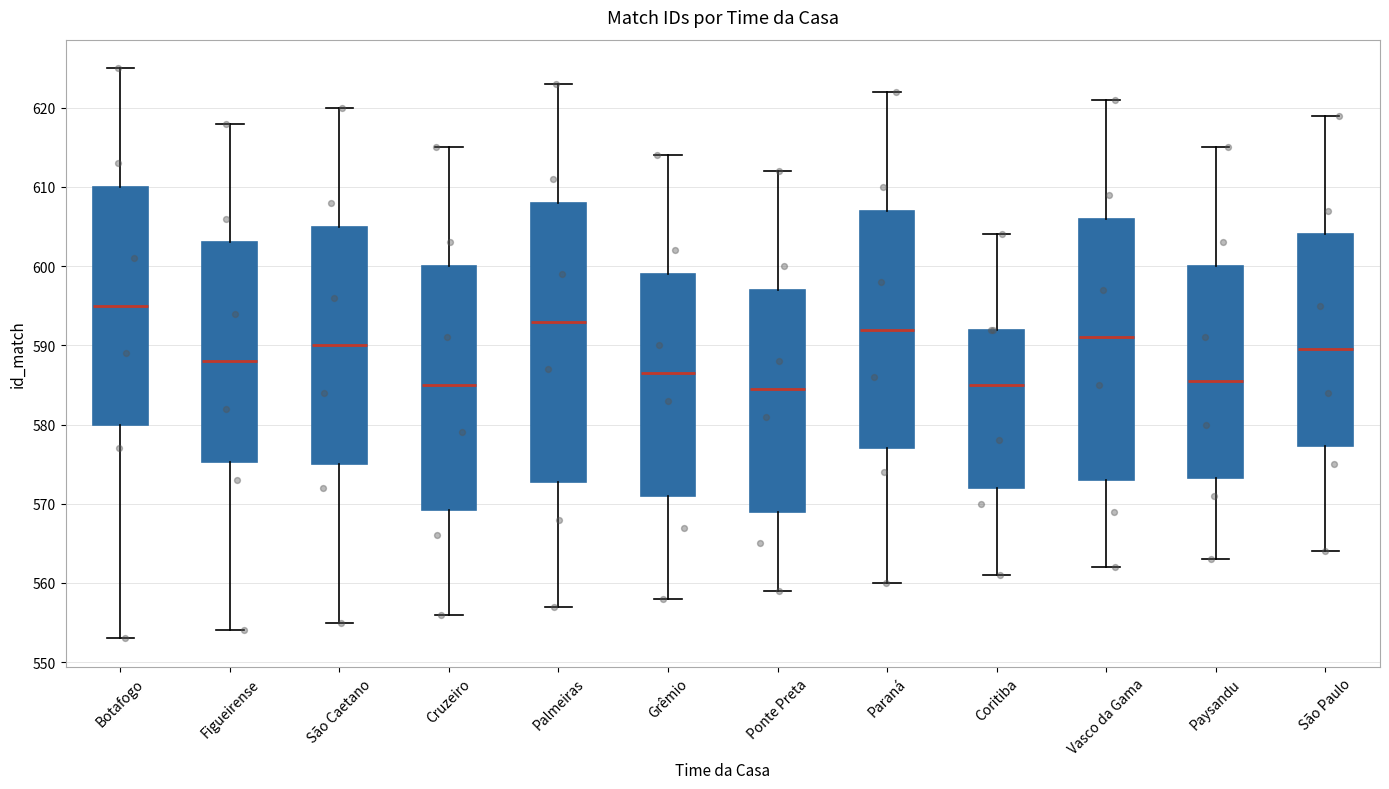

Which box is the tallest, from its lower edge to its upper edge?

Palmeiras